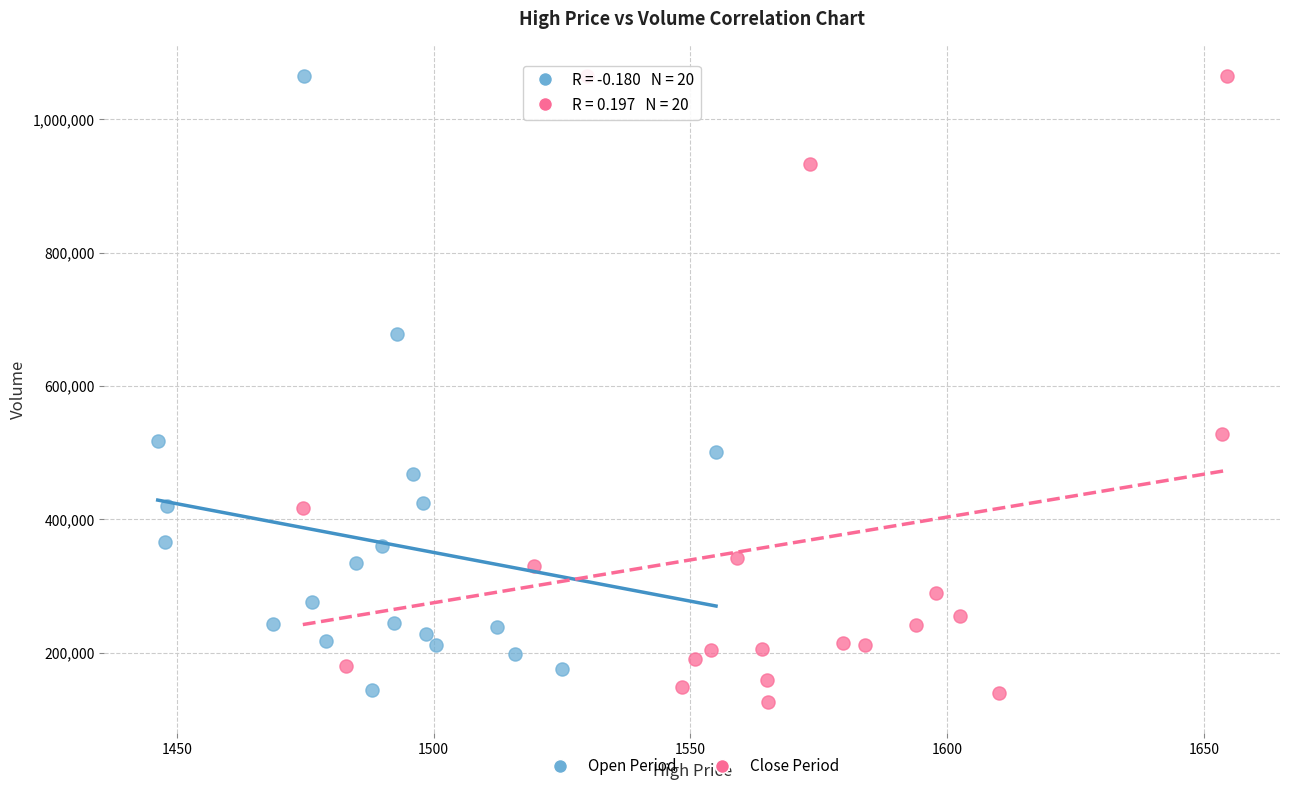

Which series has the widest spread of Y values?

Close Period